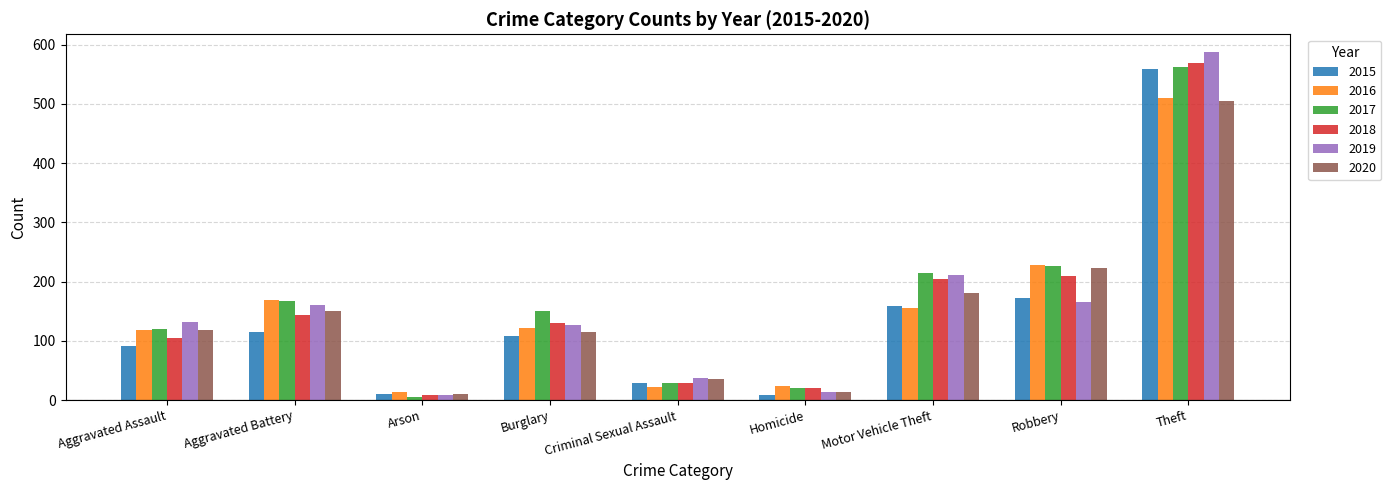

How many distinct data groups are displayed?

6